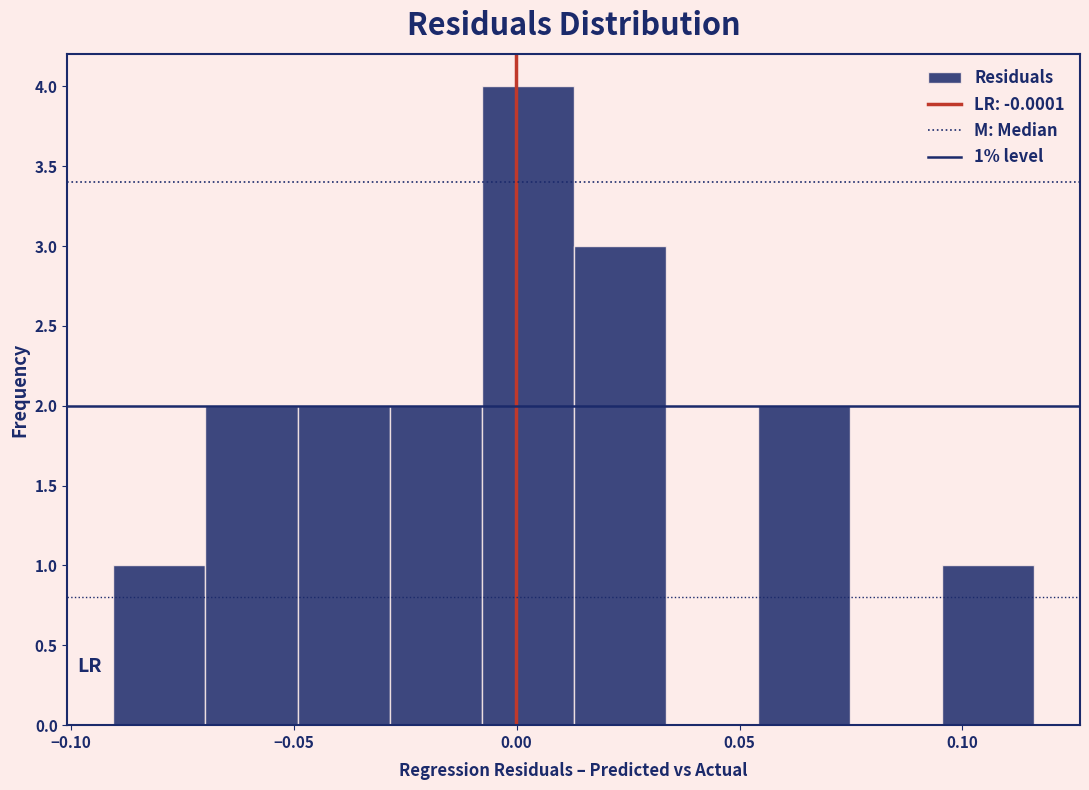

Which range on the x-axis has the tallest bar?

-0.010 to 0.015